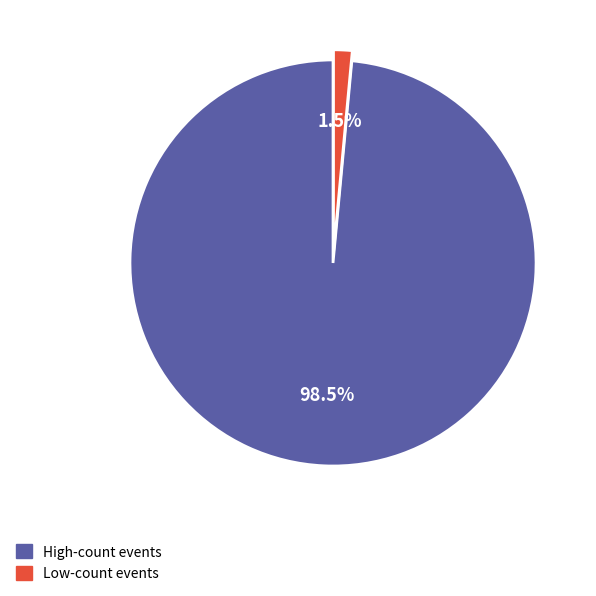

How many segments does this pie chart have?

2